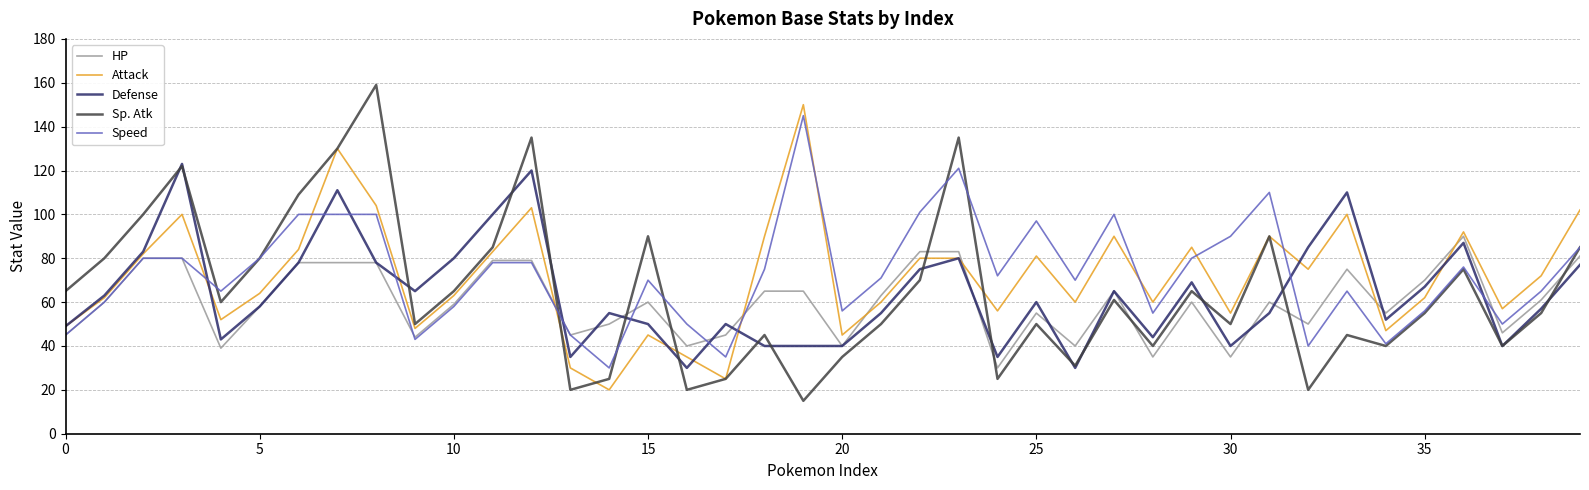

What is the maximum value shown in the chart?

159